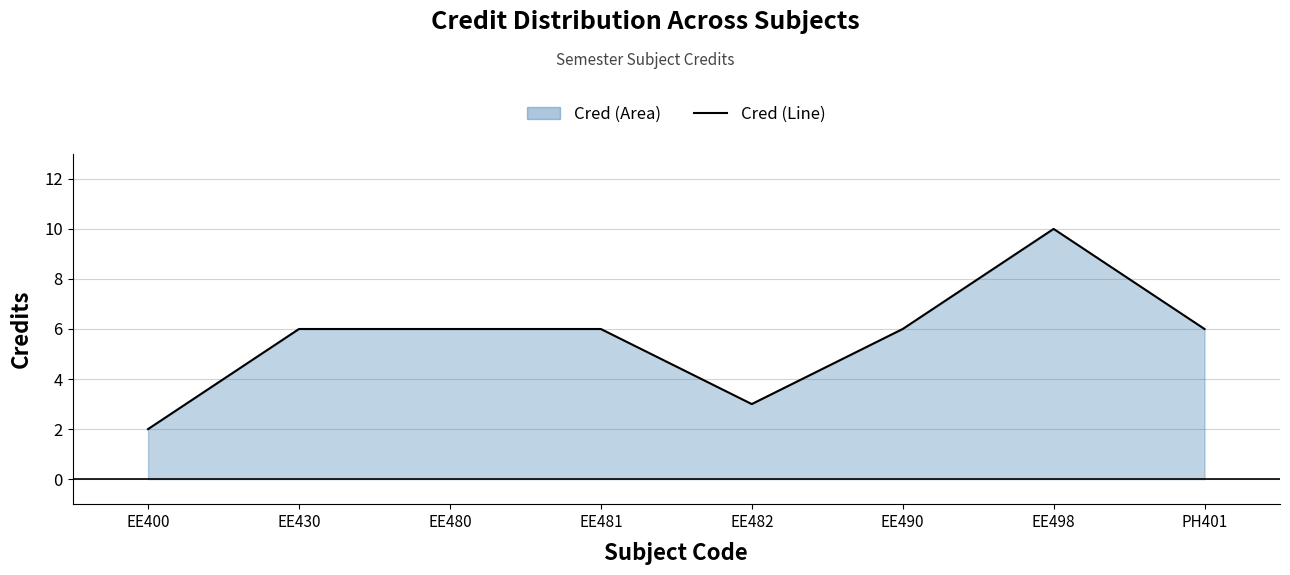

Does the chart have visible grid lines?

Yes